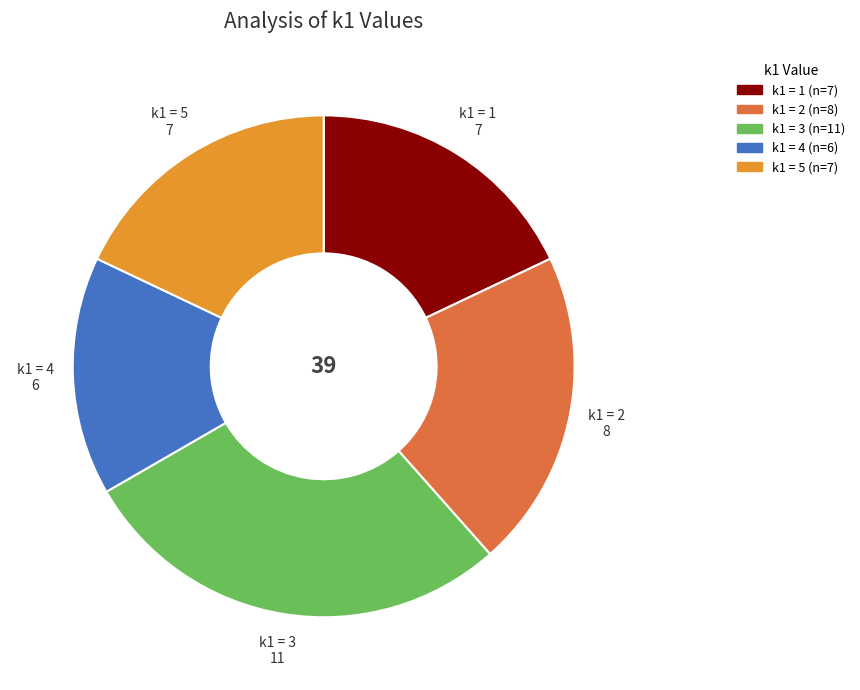

Is there any slice that represents more than half of the pie?

No